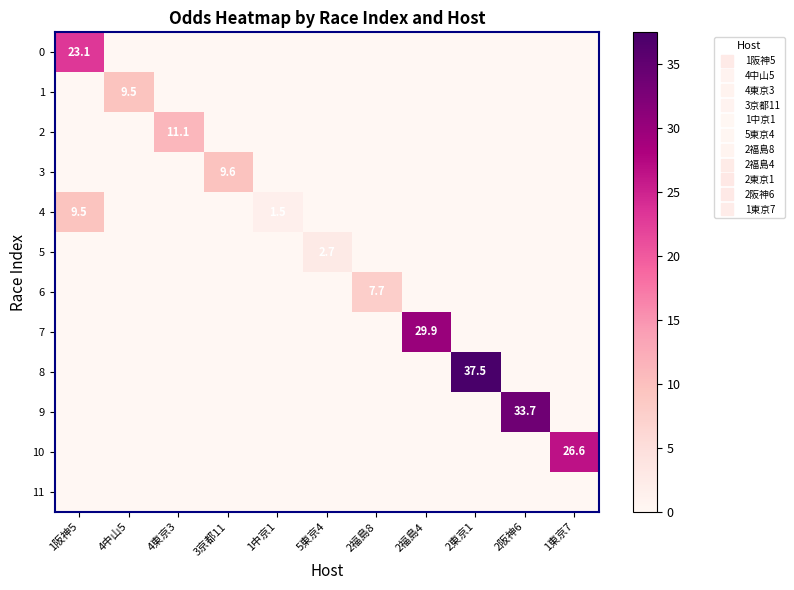

What is the difference between the 9 values at 2阪神6 and 1阪神5?

33.7